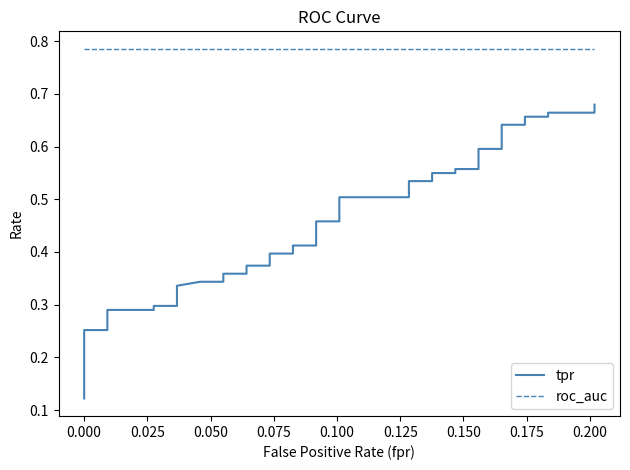

True or false: tpr has a value of 0.2 at 13.

False